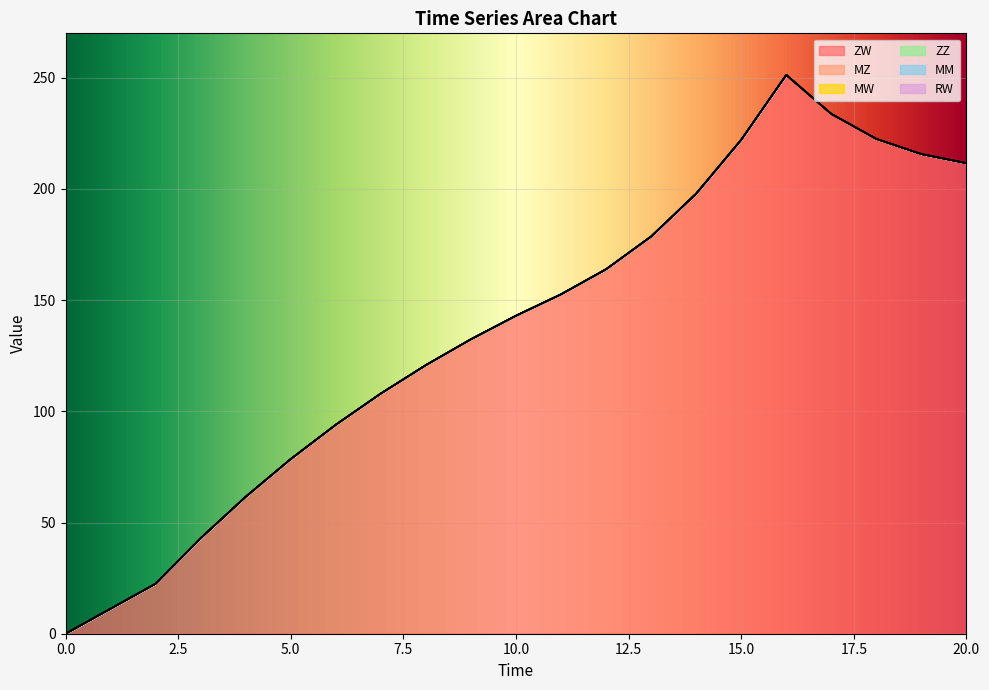

Reading left to right, list all the values displayed in this chart.

ZW: 0.0	22.5	43.0	61.6	78.6	94.0	108.0	120.8	132.4	143.0	152.6	163.9	178.6	197.9	222.1	251.3	233.8	222.5	215.7	211.6
MZ: 0.0	0.0	0.0	0.0	0.0	0.0	0.0	0.0	0.0	0.0	0.0	0.0	0.0	0.0	0.0	0.0	0.0	0.0	0.0	0.0
MW: 0.0	0.0	0.0	0.0	0.0	0.0	0.0	0.0	0.0	0.0	0.0	0.0	0.0	0.0	0.0	0.0	0.0	0.0	0.0	0.0
ZZ: 0.0	0.0	0.0	0.0	0.0	0.0	0.0	0.0	0.0	0.0	0.0	0.0	0.0	0.0	0.0	0.0	0.0	0.0	0.0	0.0
MM: 0.0	0.0	0.0	0.0	0.0	0.0	0.0	0.0	0.0	0.0	0.0	0.0	0.0	0.0	0.0	0.0	0.0	0.0	0.0	0.0
RW: 0.0	0.0	0.0	0.0	0.0	0.0	0.0	0.0	0.0	0.0	0.0	0.0	0.0	0.0	0.0	0.0	0.0	0.0	0.0	0.0